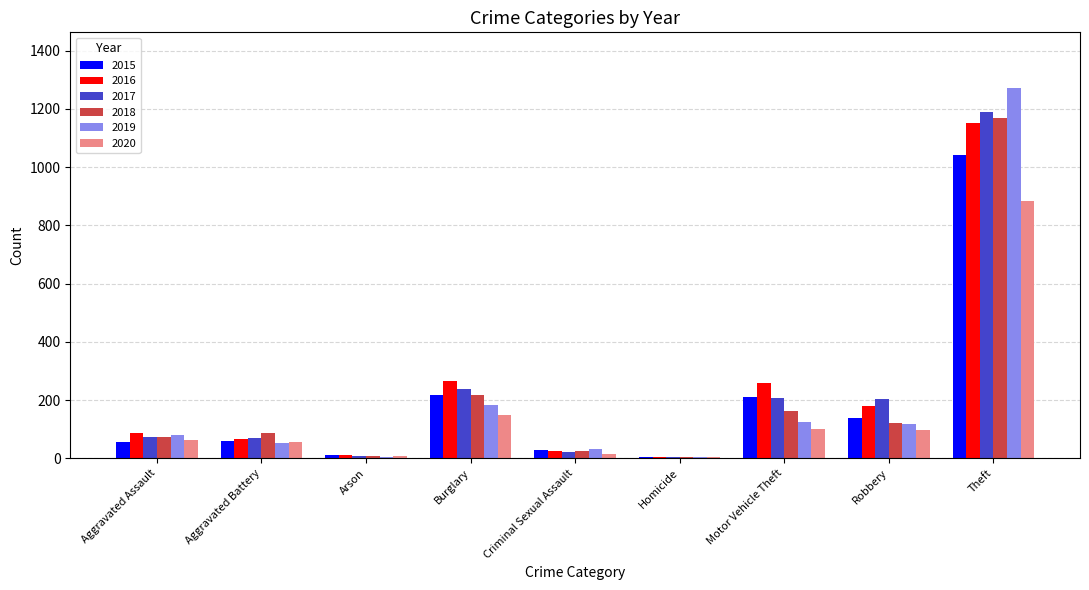

What is the sum of all 2020 values?

1374